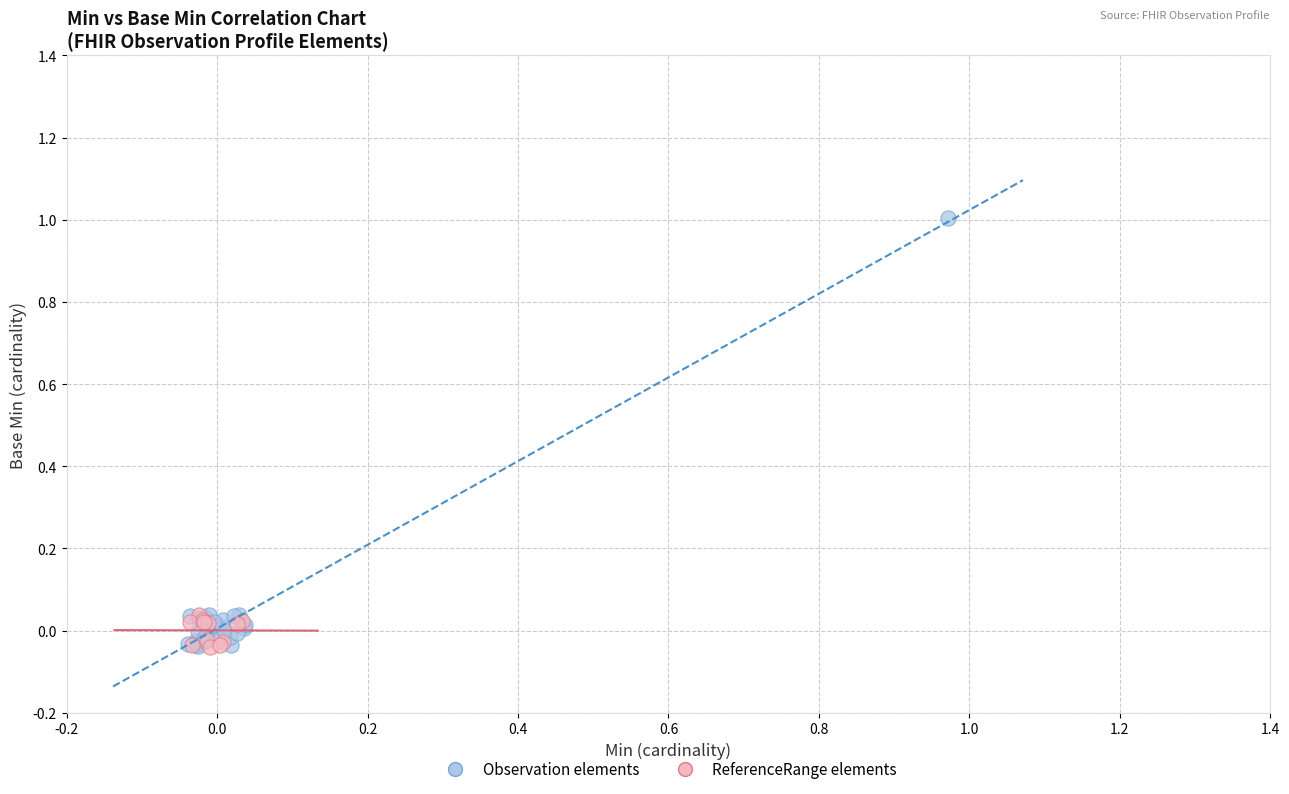

Which series has the largest Y range (max minus min)?

Observation elements